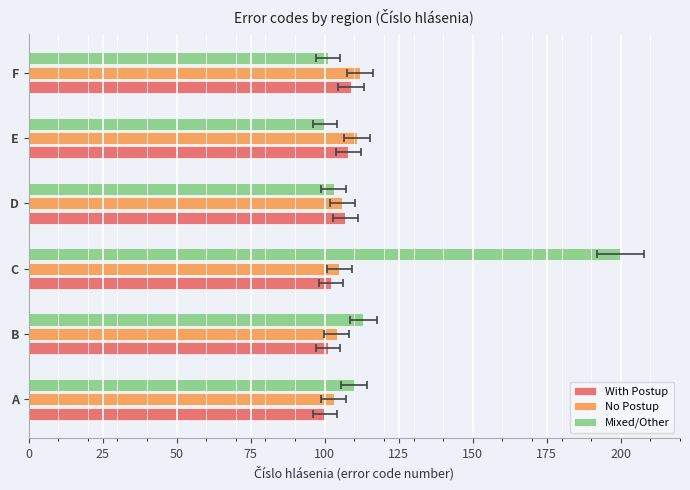

Reading right to left, extract all data points from this chart.

With Postup: 109	108	107	102	101	100
No Postup: 112	111	106	105	104	103
Mixed/Other: 101	100	103	200	113	110